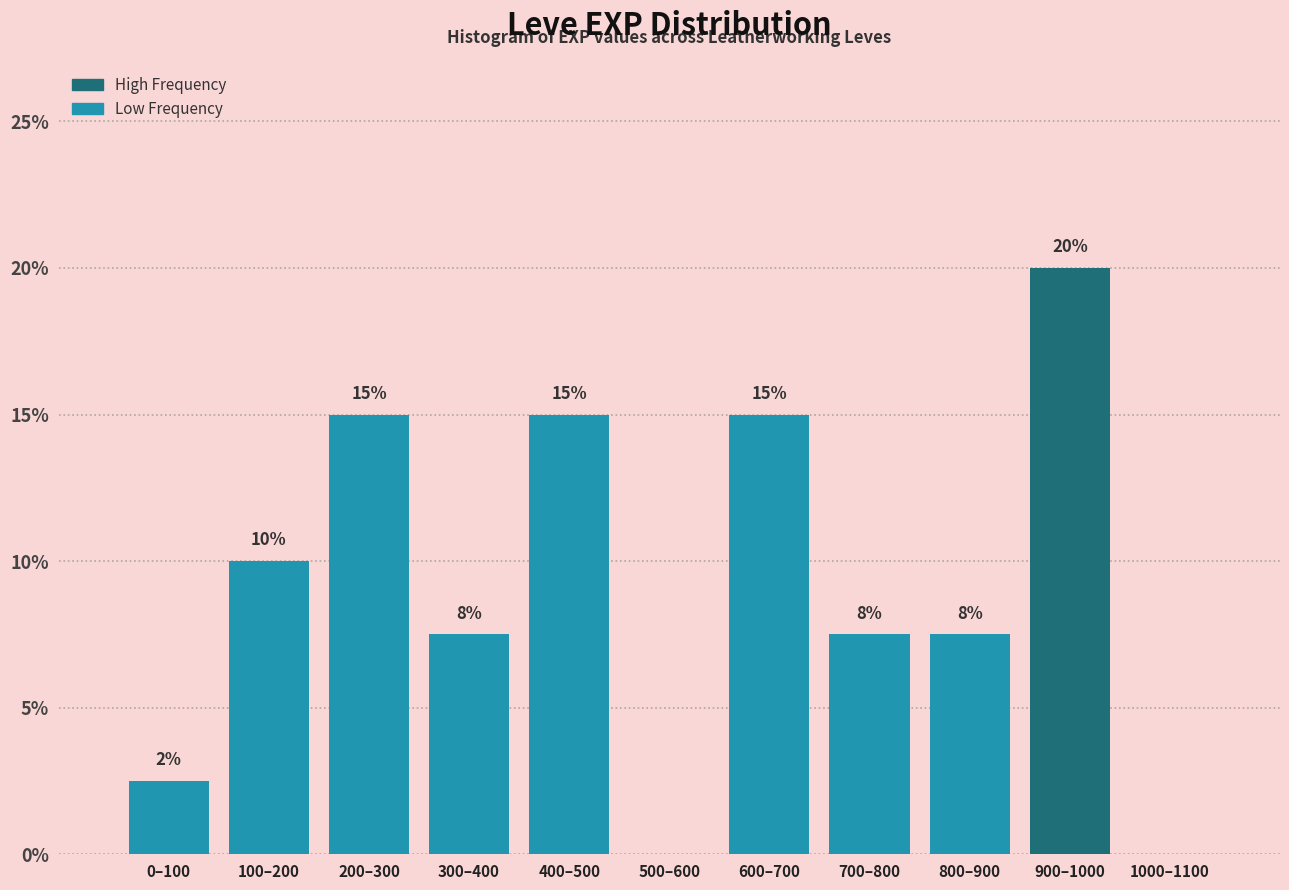

Read the value at 800–900.

7.5